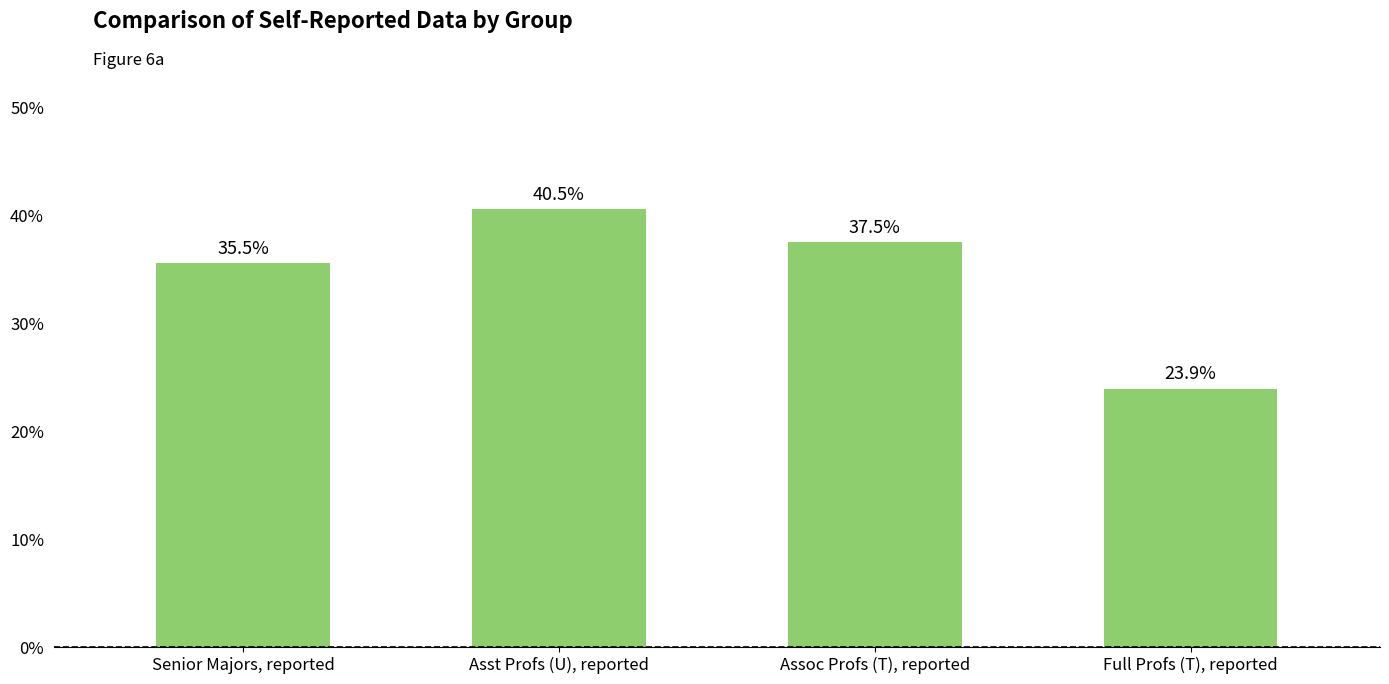

What position from the right is Senior Majors, reported?

4